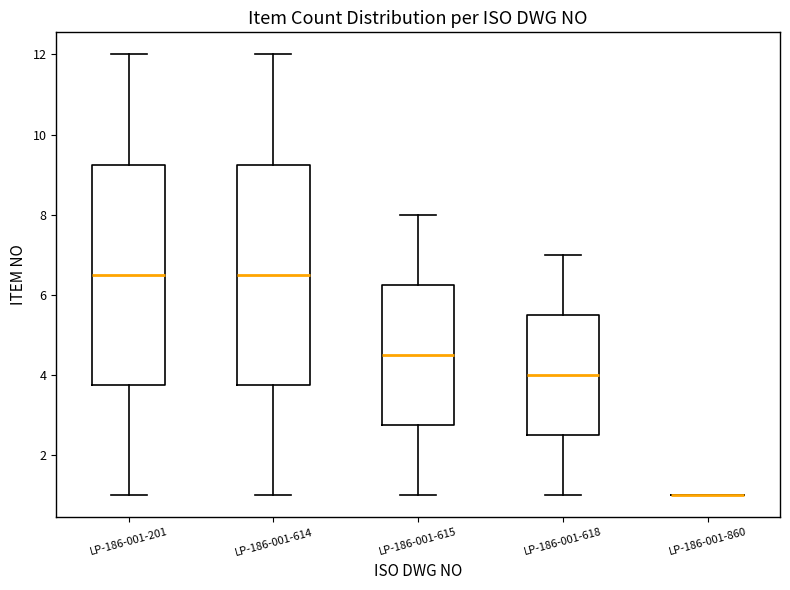

Reading left to right, read every box against the y-axis: the position of its median line, the range the box covers, and the ends of its whiskers. The values are not printed on the chart, so give them approximately, as read against the axis.

LP-186-001-201: median 6.6, box 3.8 to 9.2, whiskers 1.0 to 12.0
LP-186-001-614: median 6.6, box 3.8 to 9.2, whiskers 1.0 to 12.0
LP-186-001-615: median 4.6, box 2.8 to 6.2, whiskers 1.0 to 8.0
LP-186-001-618: median 4.0, box 2.6 to 5.6, whiskers 1.0 to 7.0
LP-186-001-860: box collapsed to a line at 1.0, whiskers 1.0 to 1.0